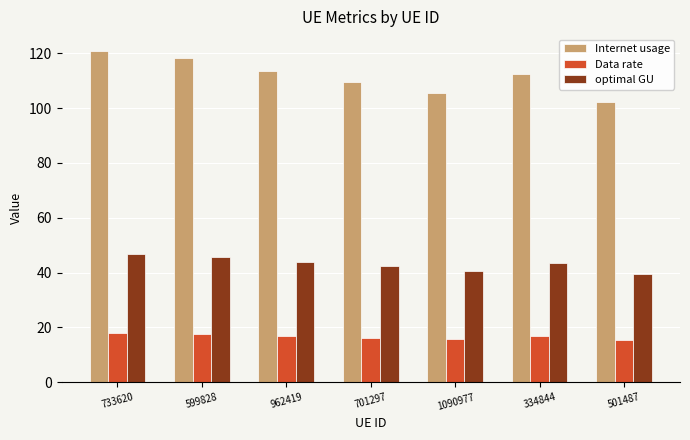

How many series are shown in this chart?

3